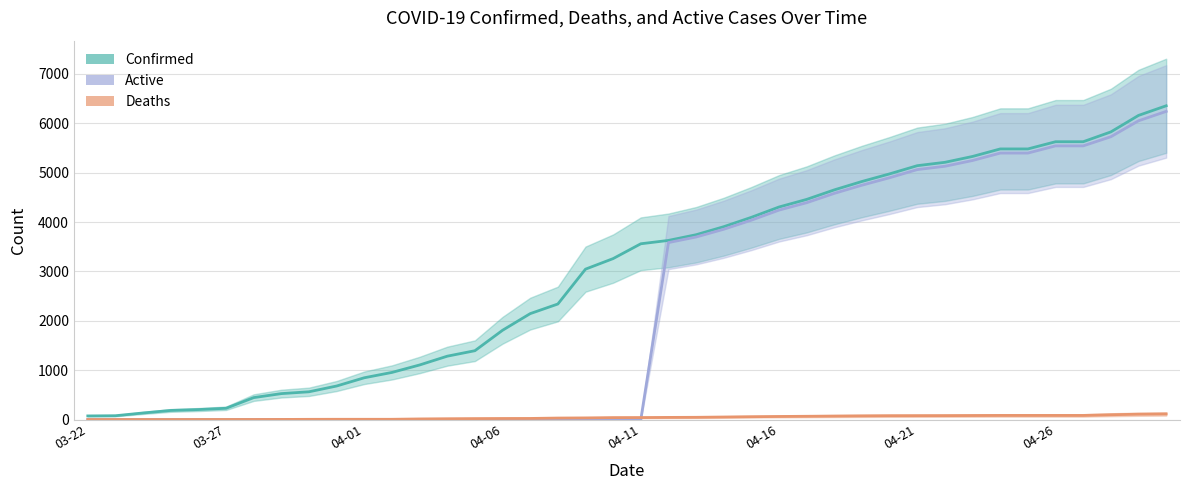

What is the difference between the Deaths values at 34 and 28?

9